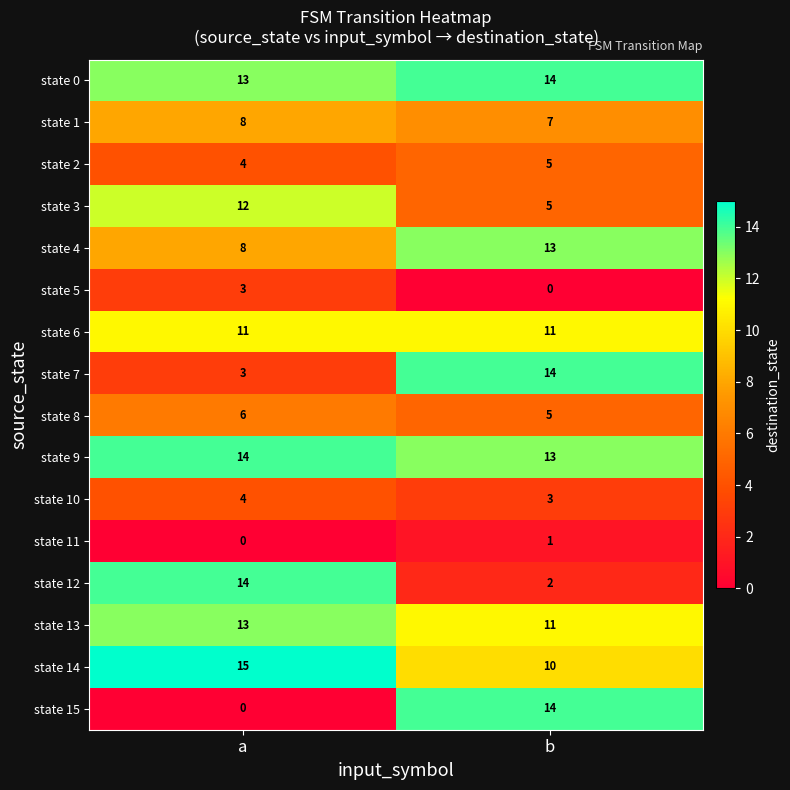

What is the difference between the maximum and minimum values in the state 12 series?

12